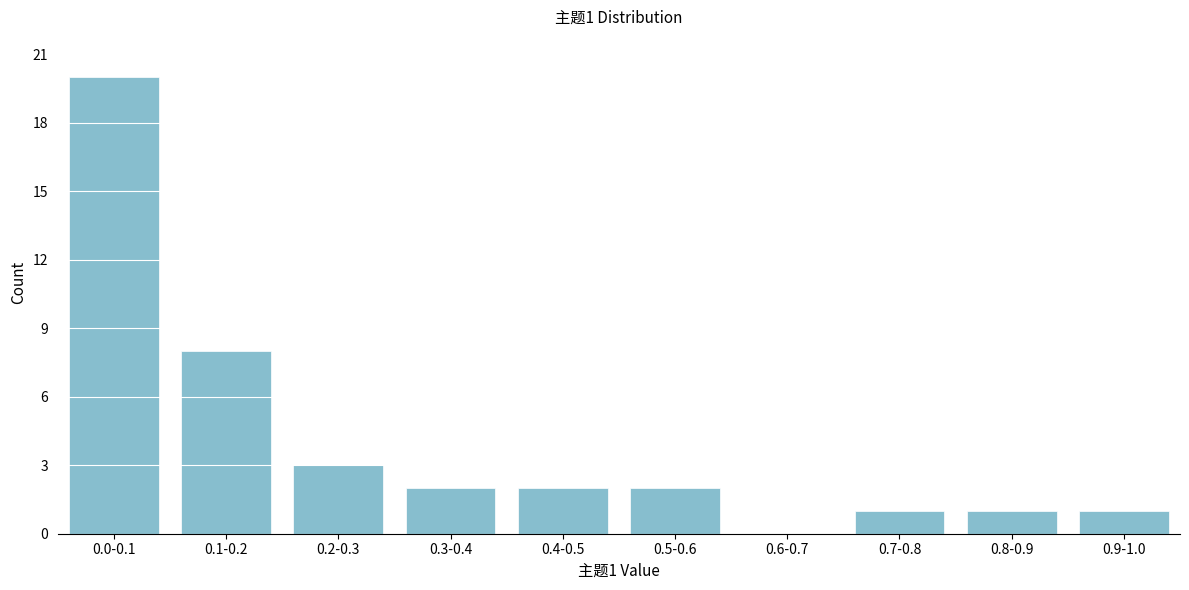

Reading left to right, list all the values displayed in this chart.

0.0-0.1=20	0.1-0.2=8	0.2-0.3=3	0.3-0.4=2	0.4-0.5=2	0.5-0.6=2	0.6-0.7=0	0.7-0.8=1	0.8-0.9=1	0.9-1.0=1